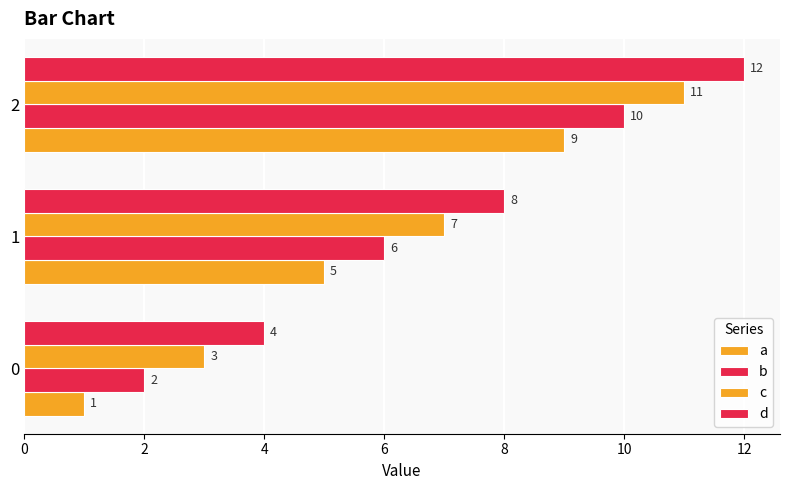

Which series changed the most between 0 and 2?

a